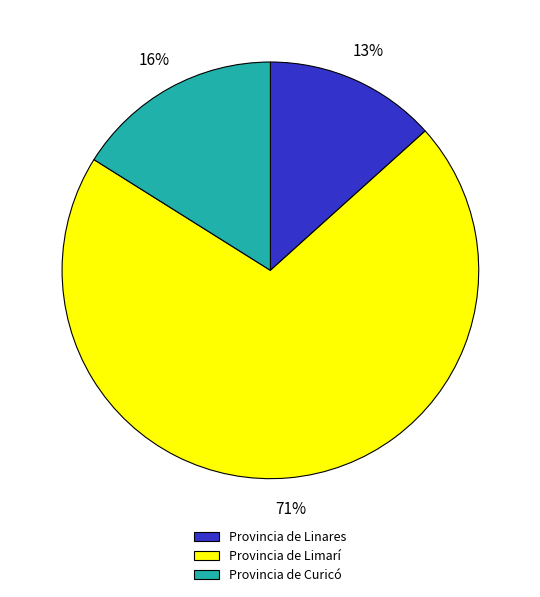

Rank the categories by value from highest to lowest.

Provincia de Limarí, Provincia de Curicó, Provincia de Linares